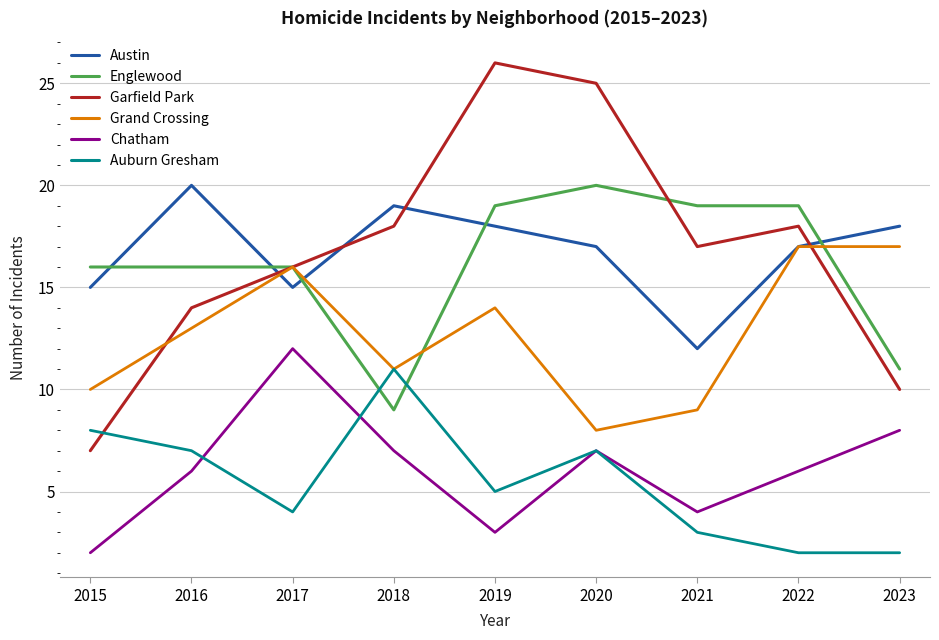

What is the total value across all series at 2015?

58